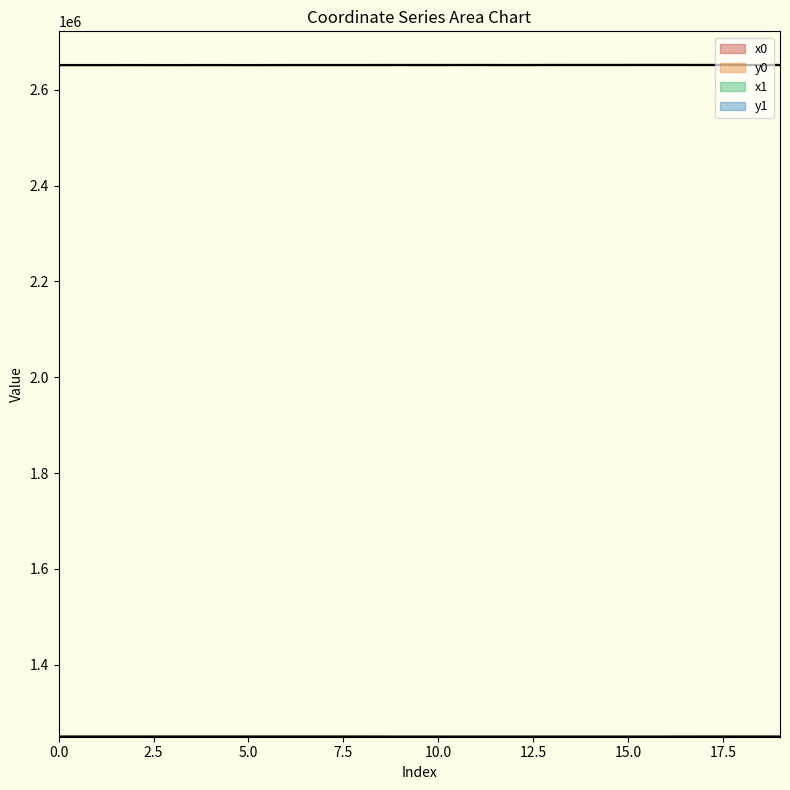

True or false: y1 has more than 2 interior local peaks.

True